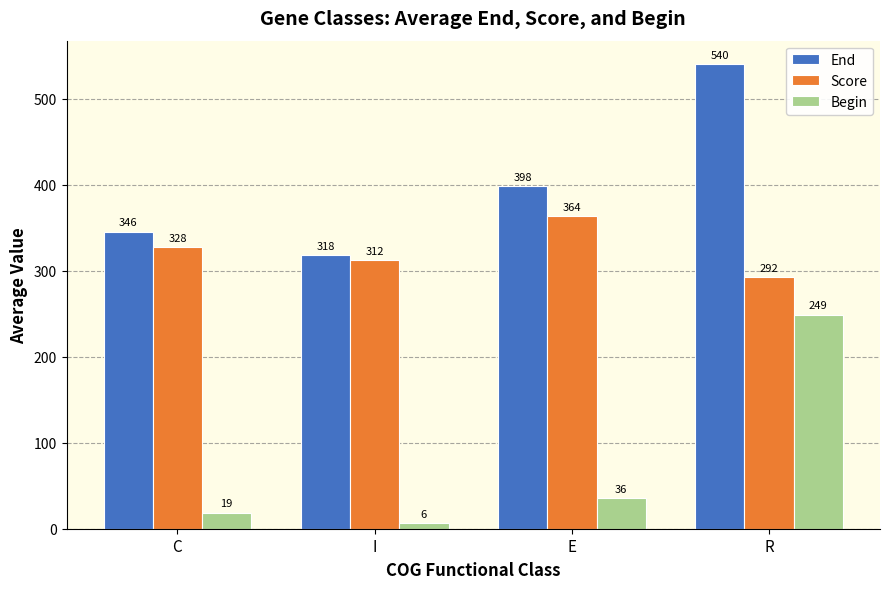

What is the average value of the Score series?

324.0